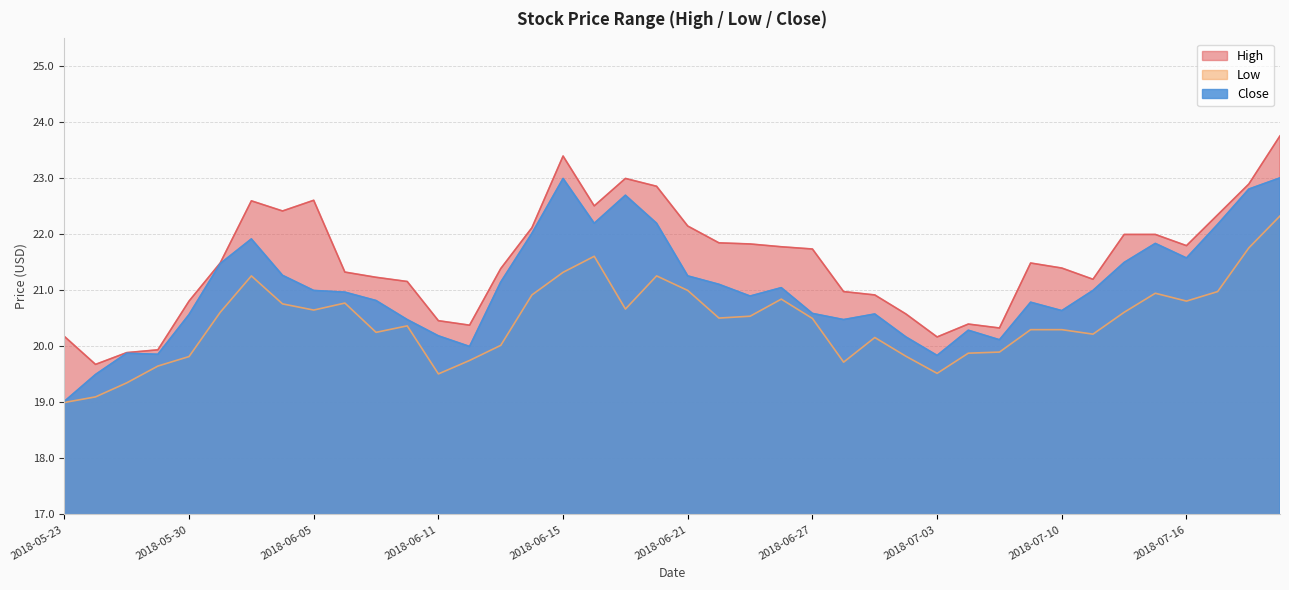

At how many categories does at least one series exceed 20?

37